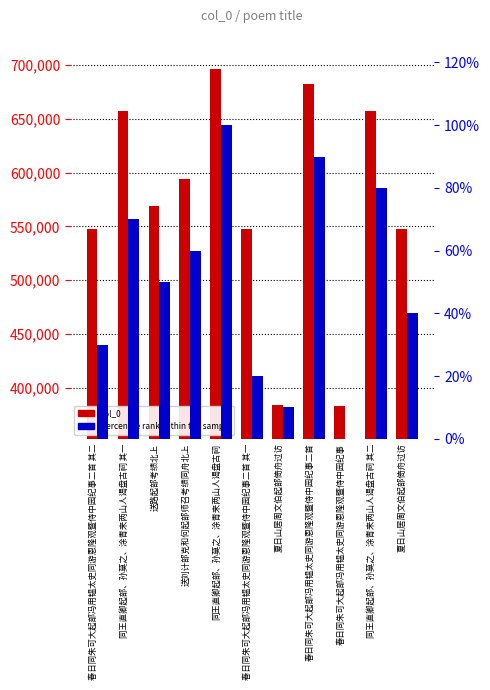

At which label does percentile rank within the sample reach its minimum?

春日同朱可大起部冯用韫太史同游恩隆观暨侍中园纪事